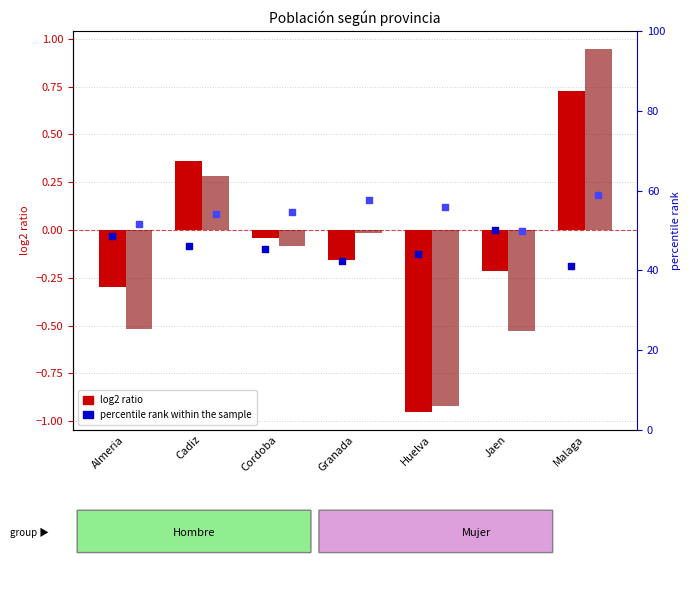

What is the total value across all series at Cordoba?

99.9